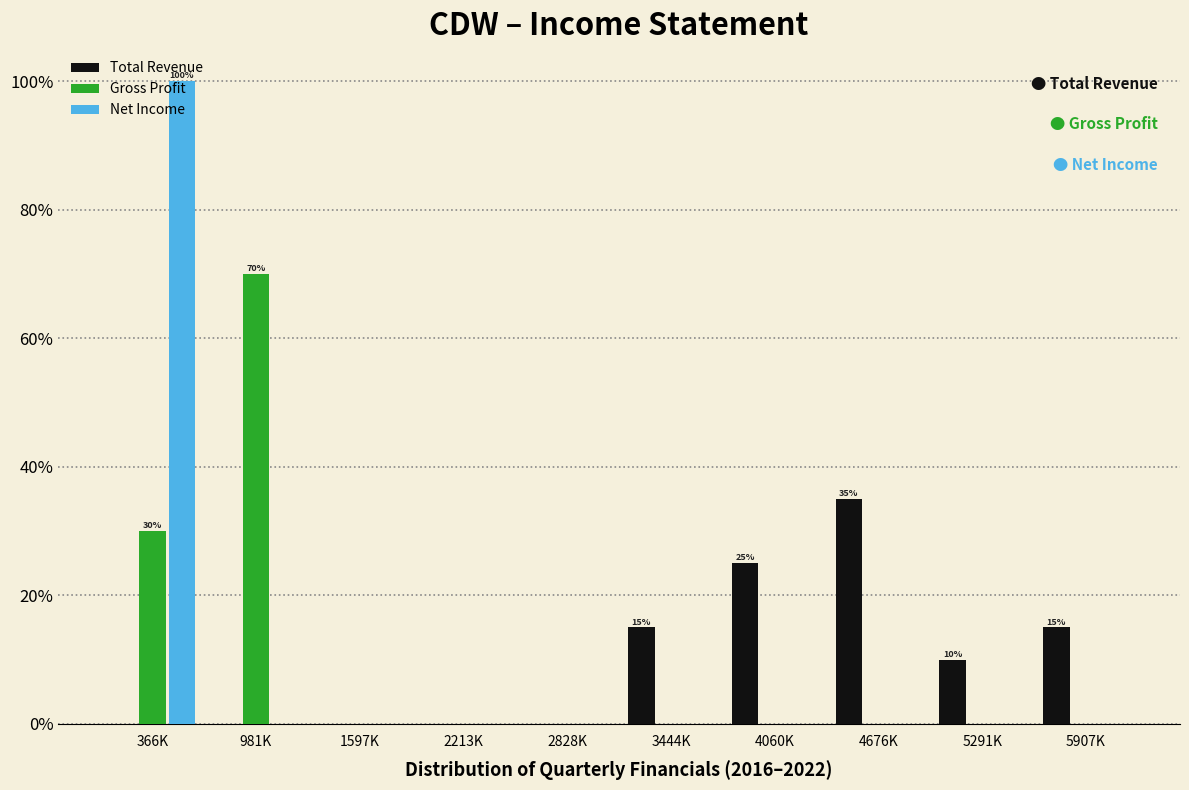

The value of Gross Profit at 2828K is -45. True or false?

False